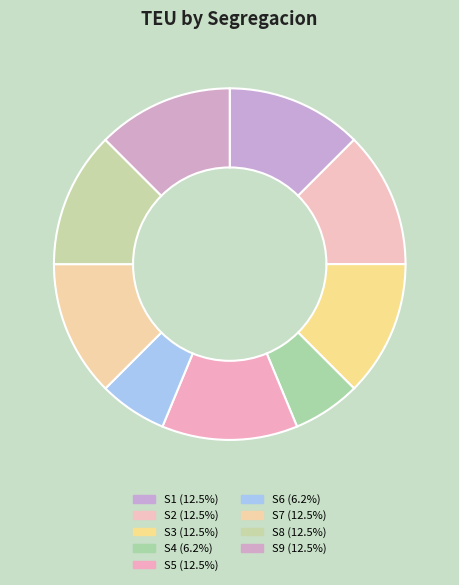

Count the number of slices in the pie.

9